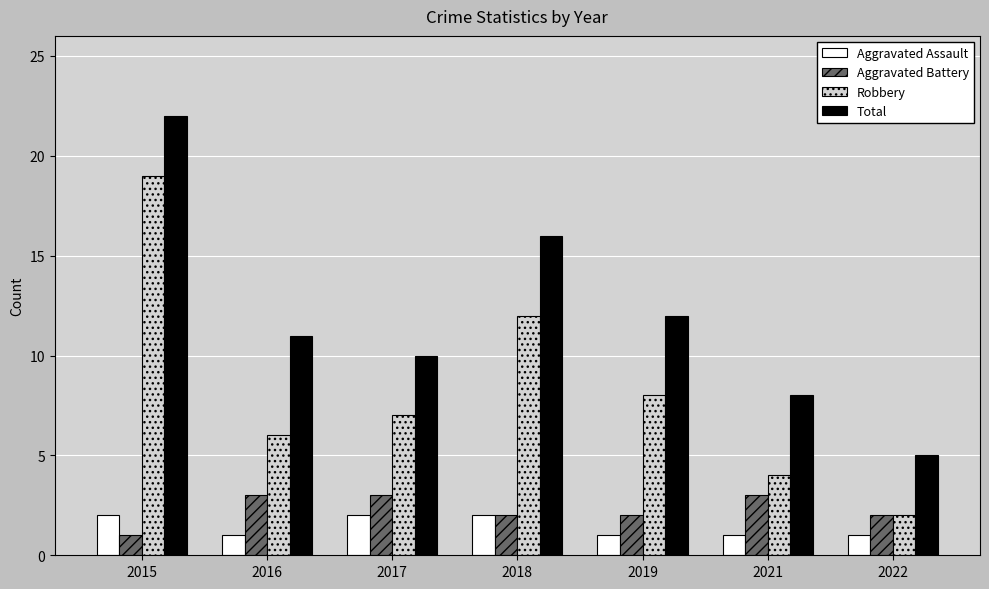

Rank the series by their maximum value, from lowest to highest.

Aggravated Assault, Aggravated Battery, Robbery, Total